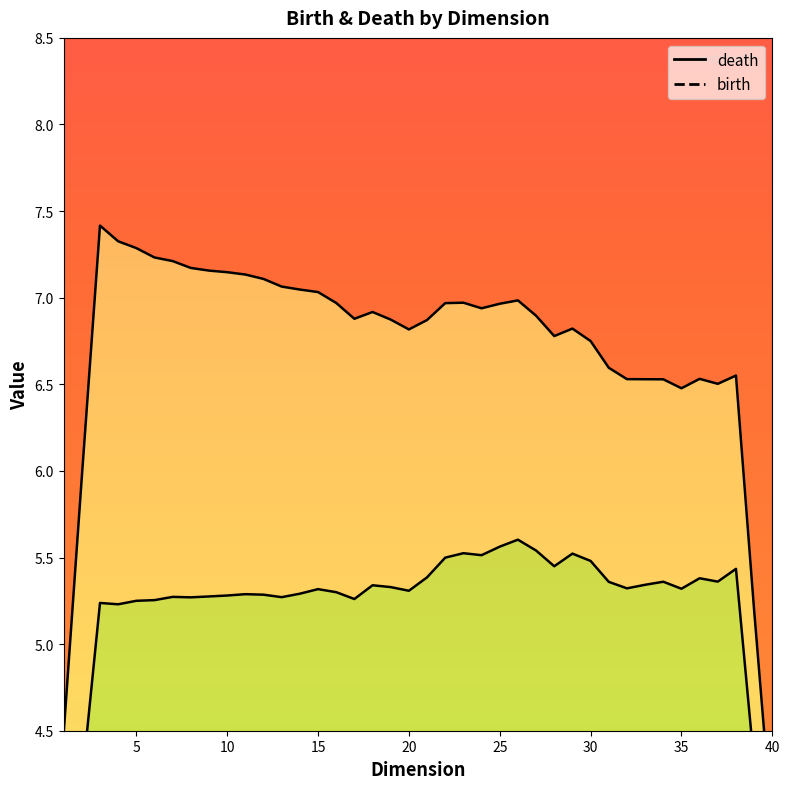

At how many categories does at least one series exceed 4?

39